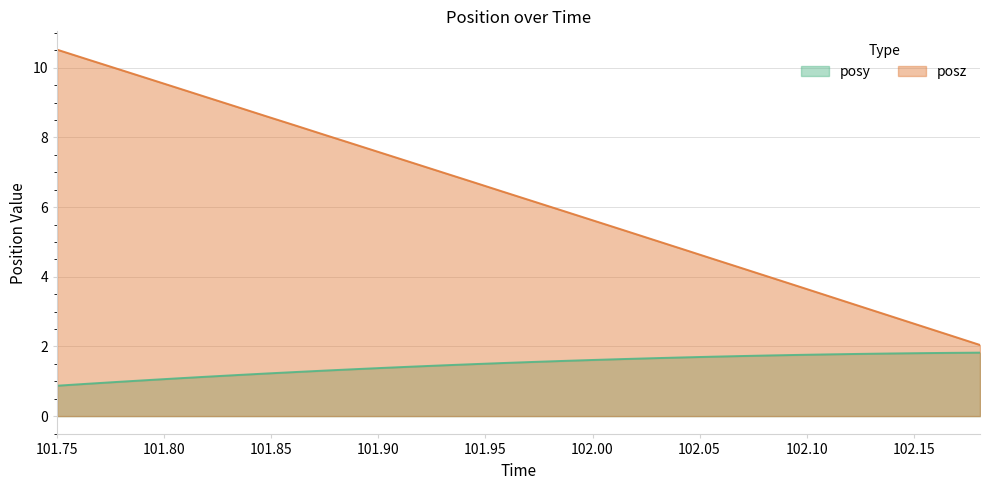

What is the difference between the maximum and minimum values in the posy series?

0.9